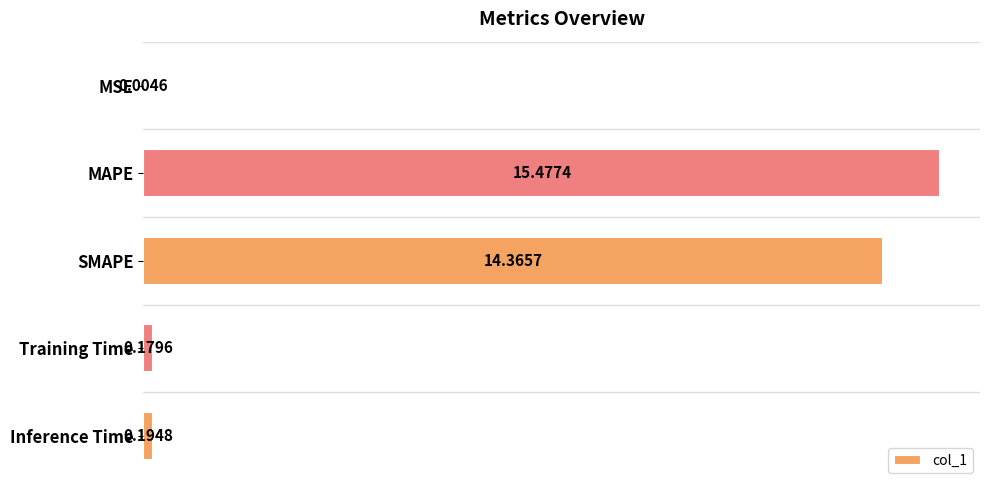

What is the change in value from SMAPE to Training Time?

-14.2